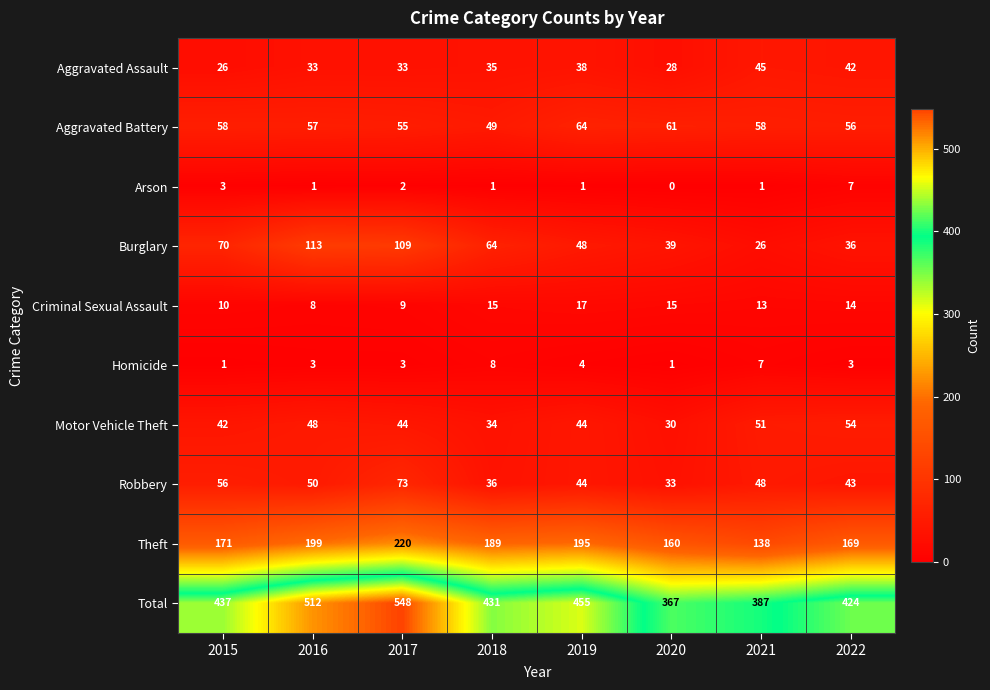

How many values in Arson are above zero?

7